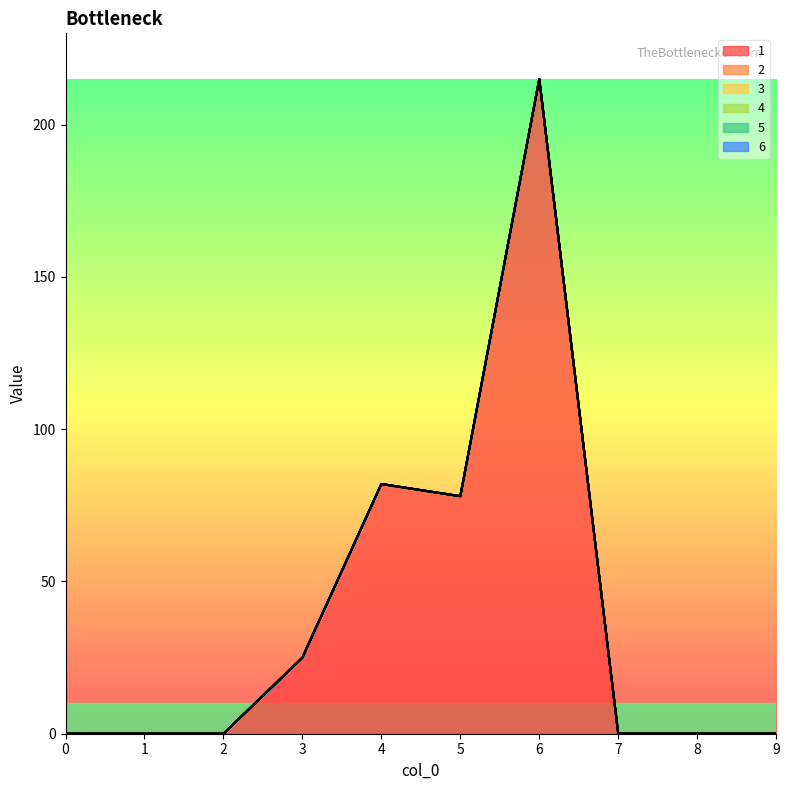

What is the maximum value shown in the chart?

215